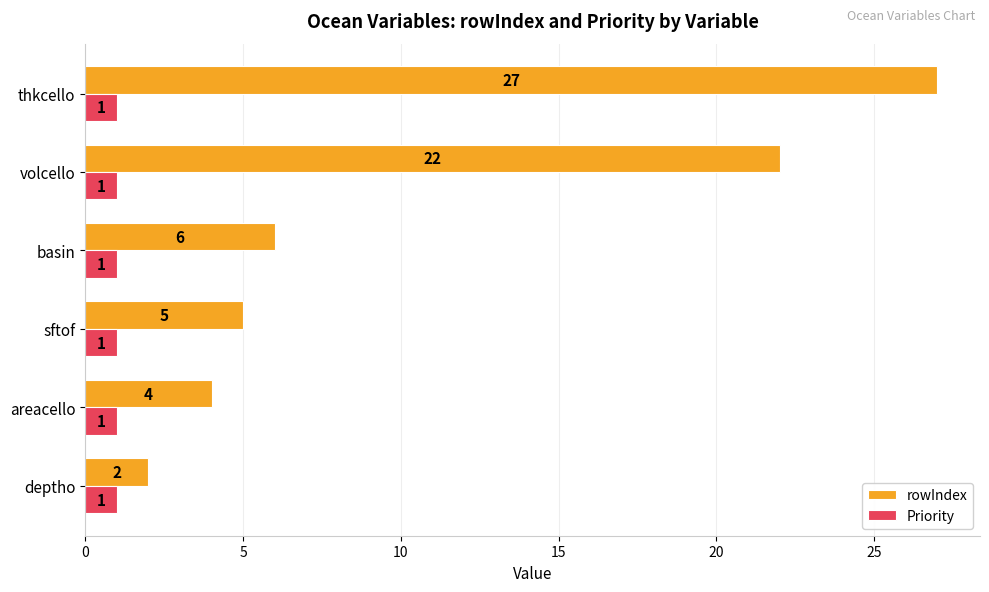

Rank the series by their average value, from lowest to highest.

Priority, rowIndex